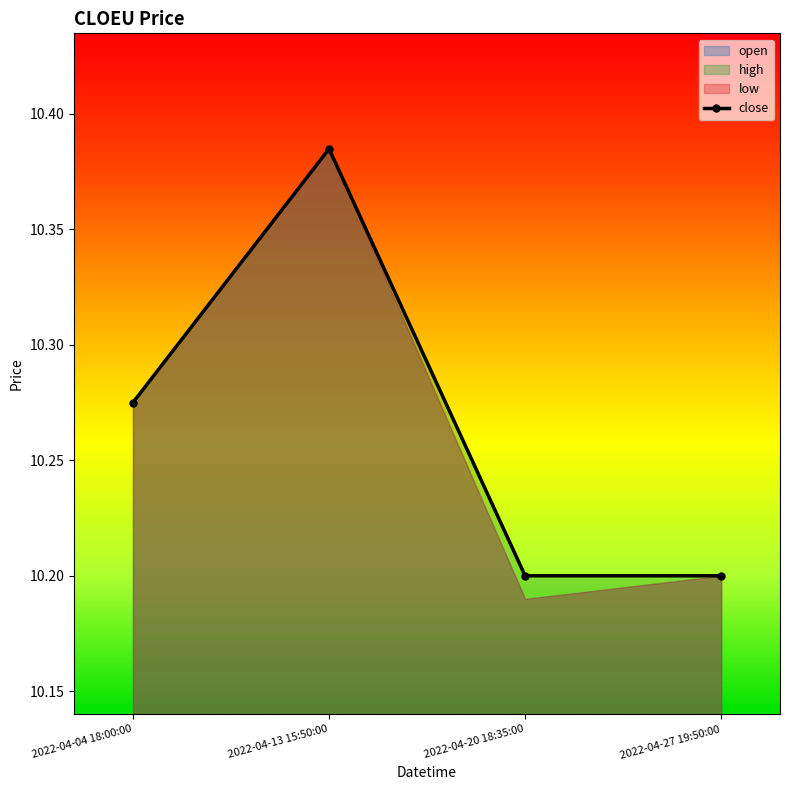

Between 2022-04-20 18:35:00 and 2022-04-13 15:50:00, which is larger?

2022-04-13 15:50:00